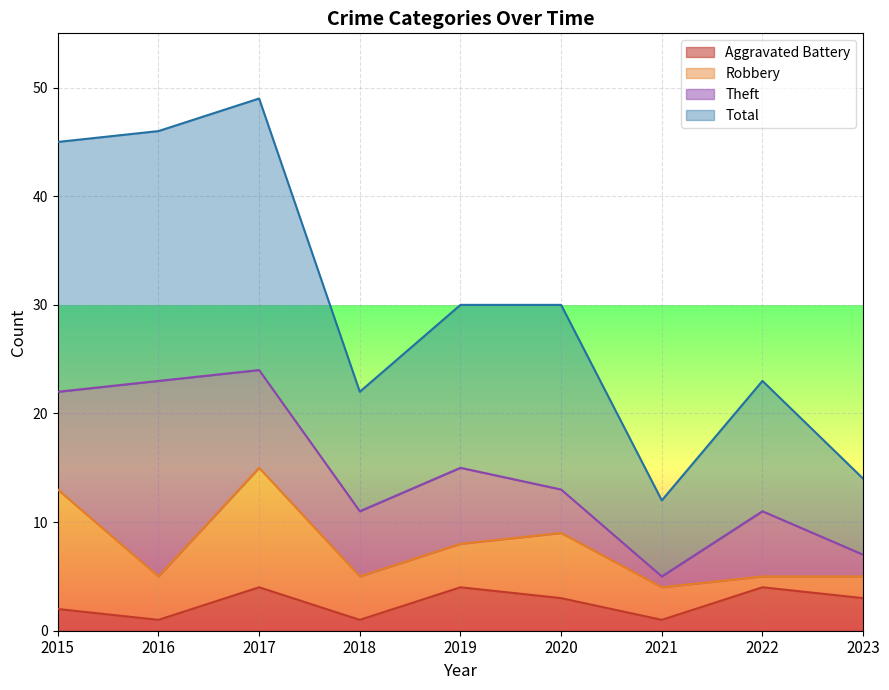

What is the difference between the Aggravated Battery values at 2020 and 2016?

2